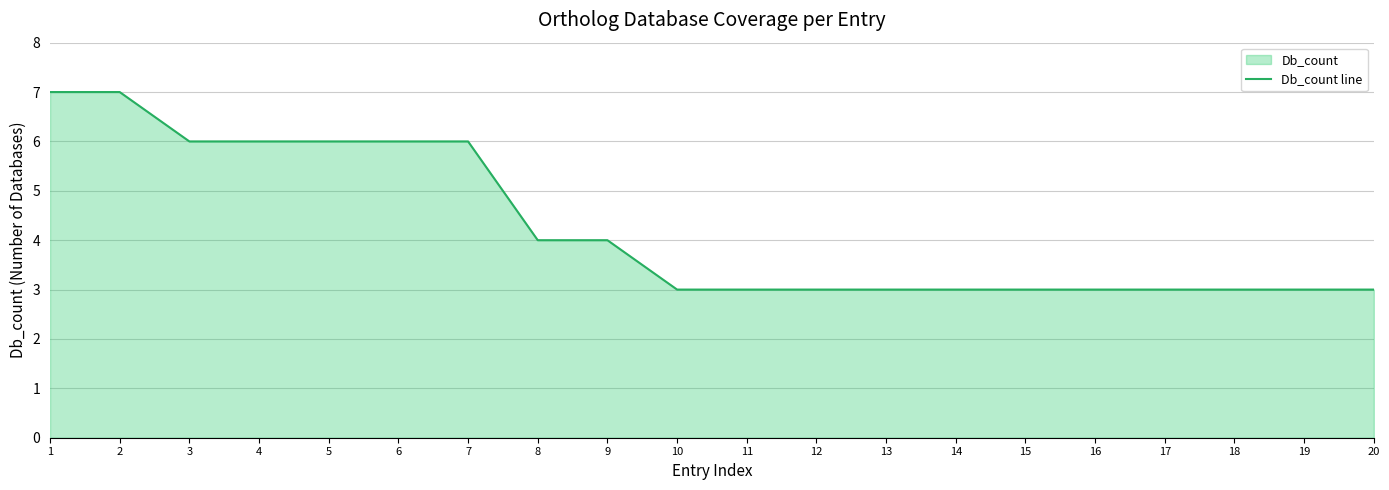

How many data points does each series have?

20